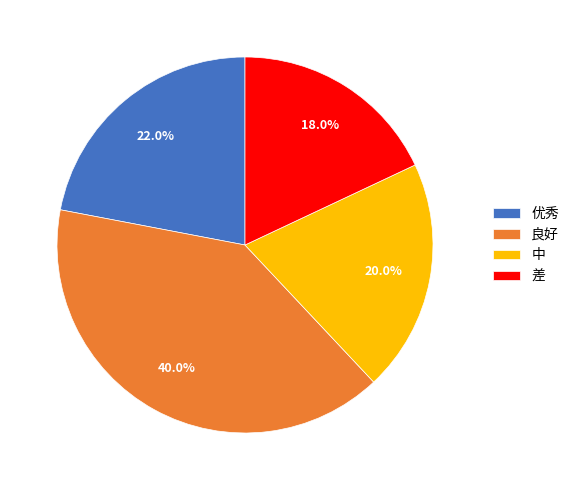

Which slice is the largest?

良好